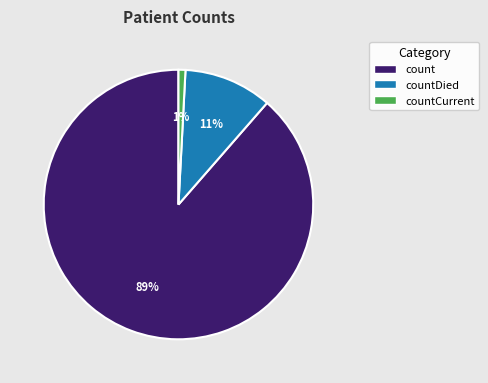

Rank the categories by value from lowest to highest.

countCurrent, countDied, count